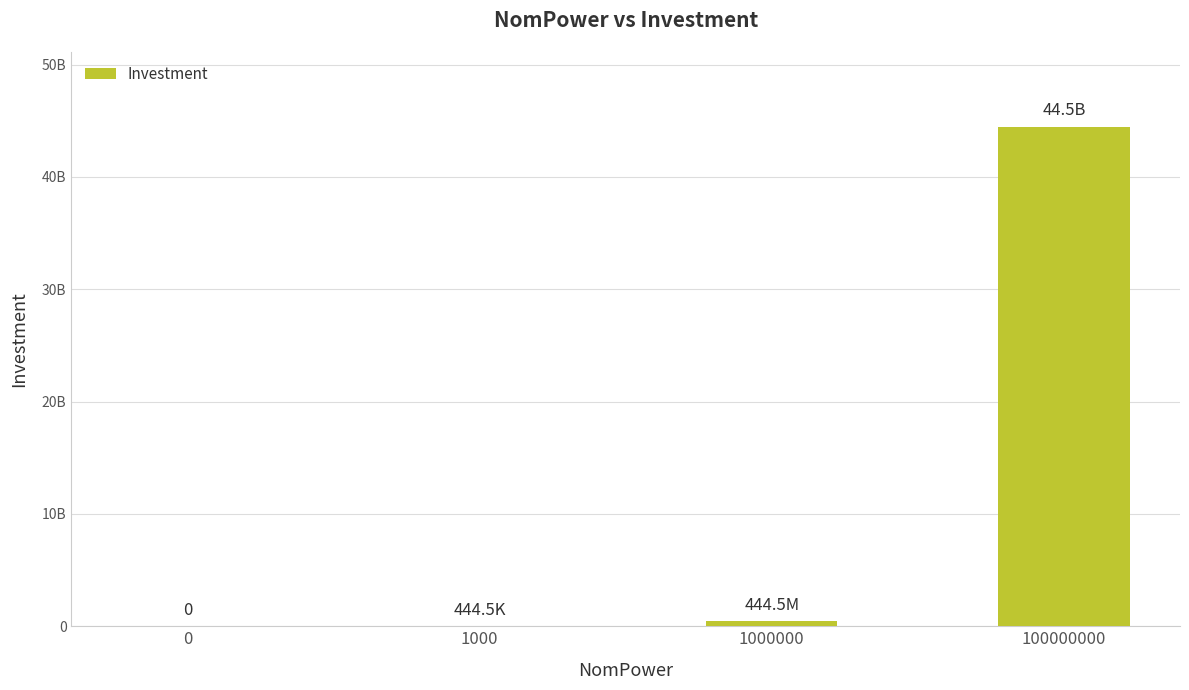

The value at 1000000 is 444500000. True or false?

True